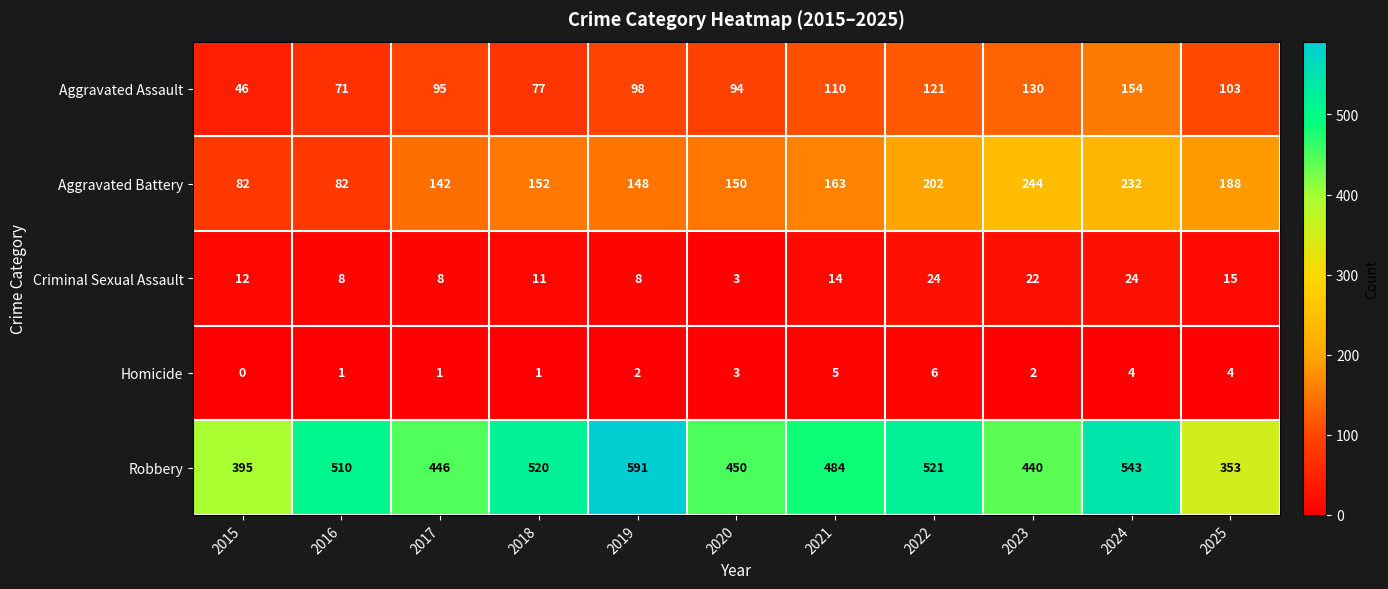

What is the difference between the second highest and second lowest values in the Aggravated Assault series?

59